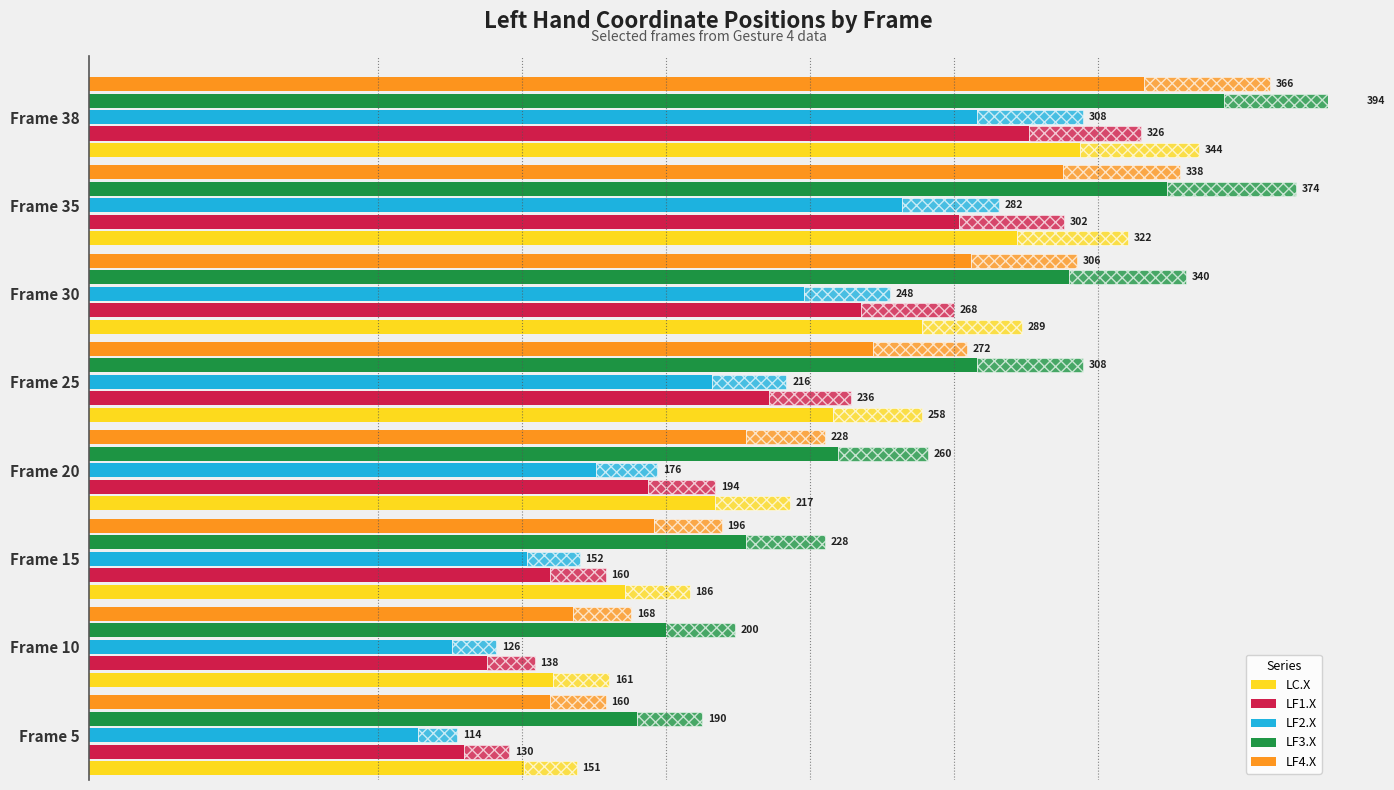

Is it true that LF1.X equals 138 at Frame 10?

True